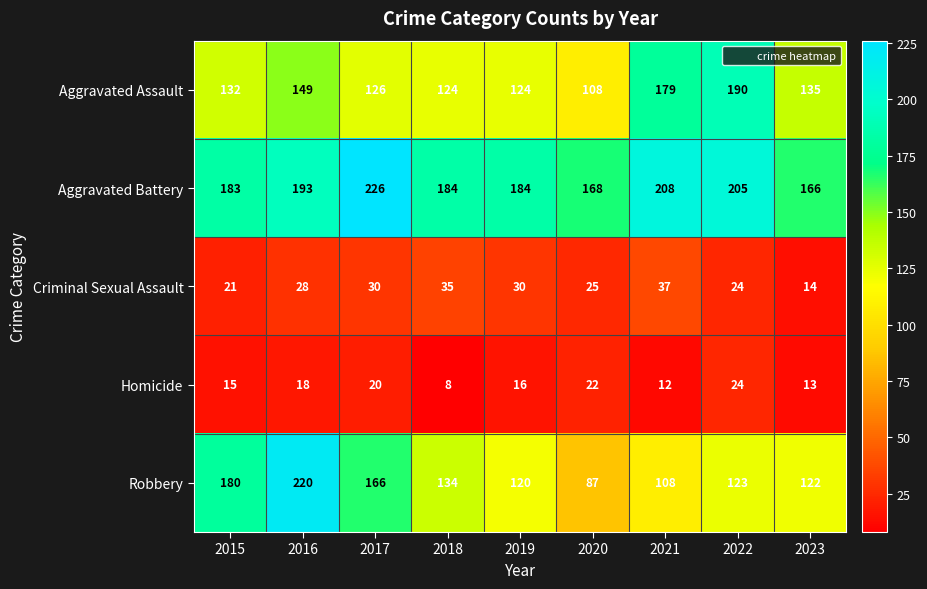

What is the difference between the highest and lowest values at 2023?

153